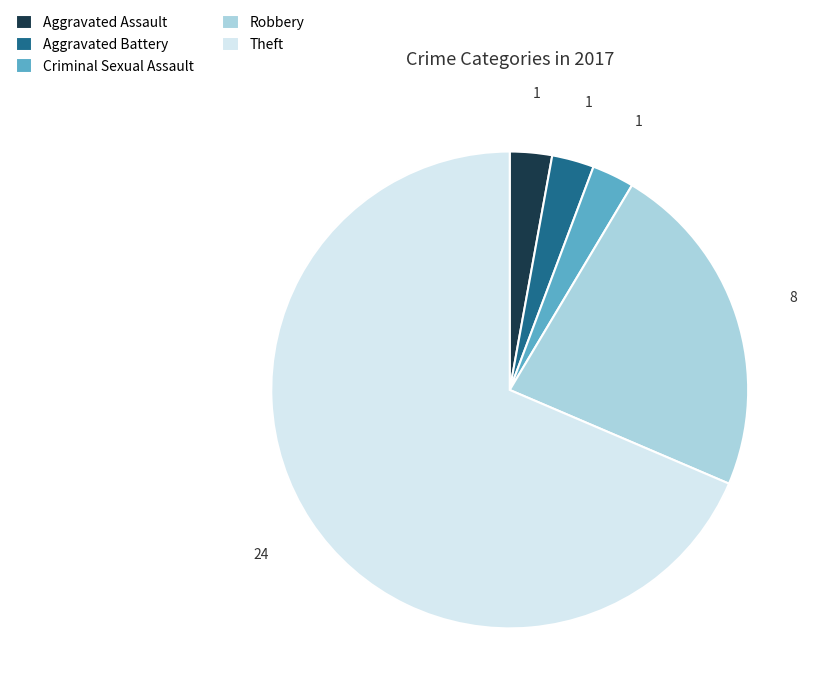

Which slice is the largest?

Theft